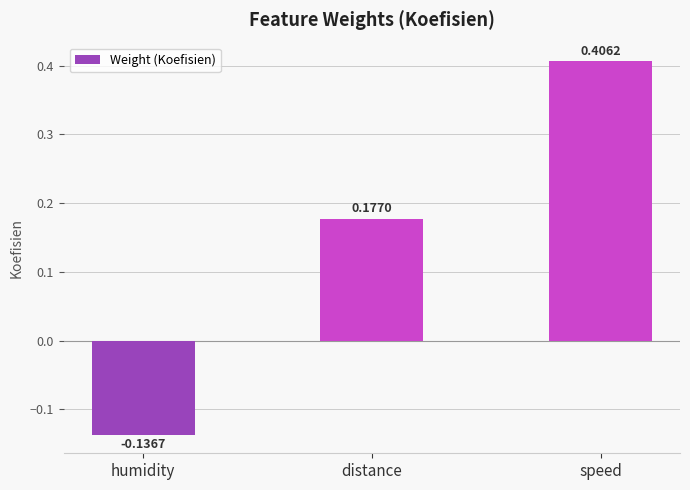

Which label corresponds to the largest value in the chart?

speed